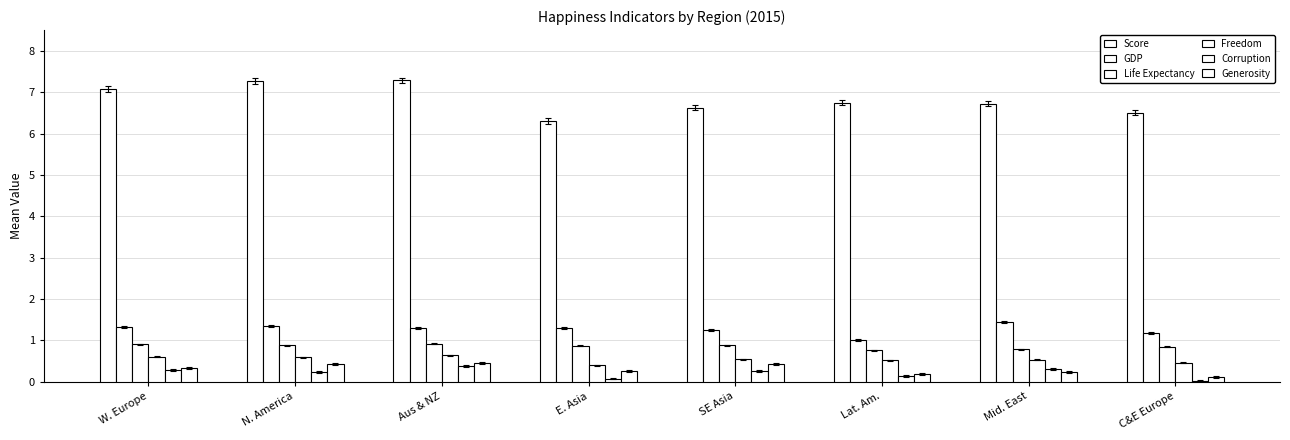

Read the Generosity value at E. Asia.

0.3